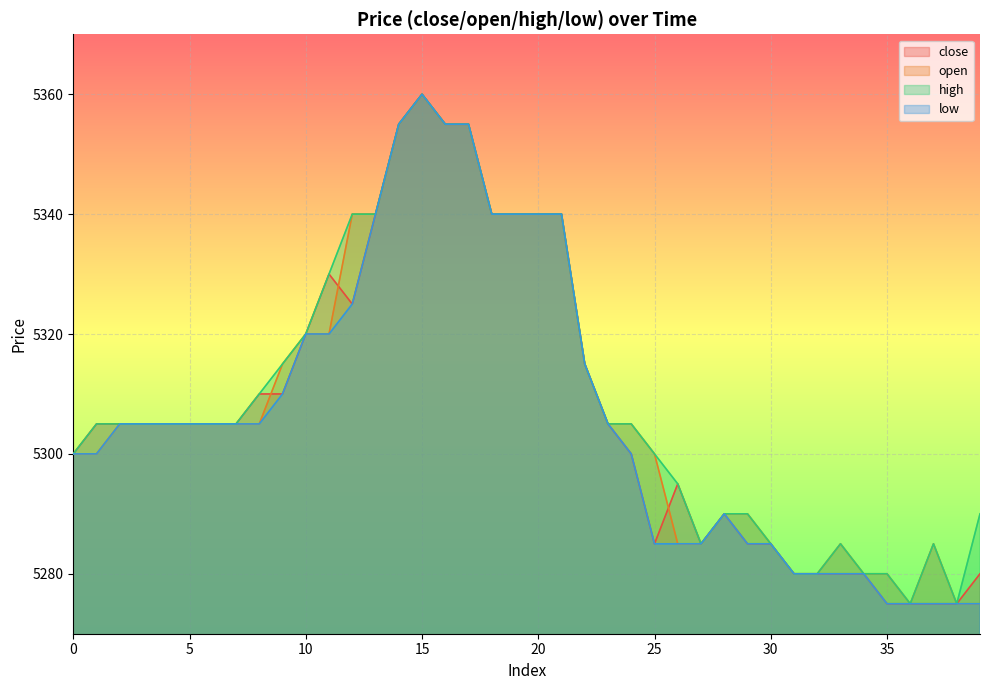

Reading left to right, list all the values displayed in this chart.

close: 5300	5305	5305	5305	5305	5305	5305	5305	5310	5310	5320	5330	5325	5340	5355	5360	5355	5355	5340	5340	5340	5340	5315	5305	5300	5285	5295	5285	5290	5285	5285	5280	5280	5280	5280	5275	5275	5275	5275	5280
open: 5300	5300	5305	5305	5305	5305	5305	5305	5305	5315	5320	5320	5340	5340	5355	5360	5355	5355	5340	5340	5340	5340	5315	5305	5305	5300	5285	5285	5290	5290	5285	5280	5280	5285	5280	5280	5275	5285	5275	5275
high: 5300	5305	5305	5305	5305	5305	5305	5305	5310	5315	5320	5330	5340	5340	5355	5360	5355	5355	5340	5340	5340	5340	5315	5305	5305	5300	5295	5285	5290	5290	5285	5280	5280	5285	5280	5280	5275	5285	5275	5290
low: 5300	5300	5305	5305	5305	5305	5305	5305	5305	5310	5320	5320	5325	5340	5355	5360	5355	5355	5340	5340	5340	5340	5315	5305	5300	5285	5285	5285	5290	5285	5285	5280	5280	5280	5280	5275	5275	5275	5275	5275